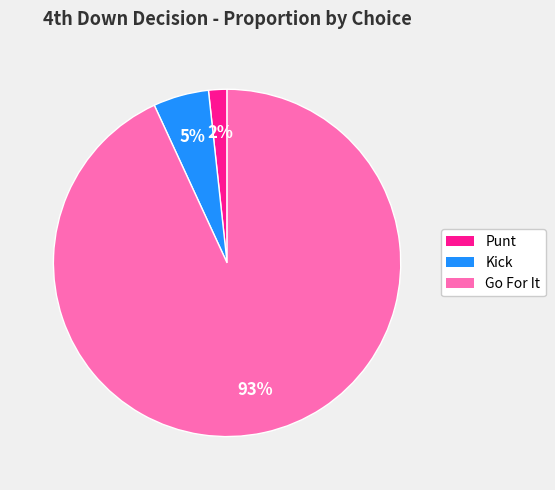

To the nearest percent, what is the average slice percentage?

33%